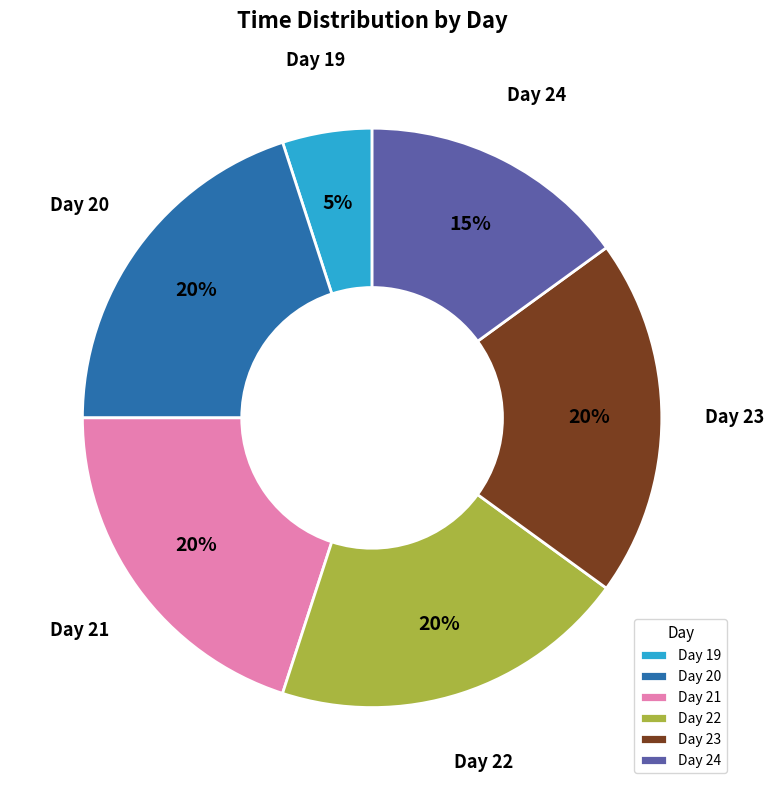

Which slice is the smallest?

Day 19